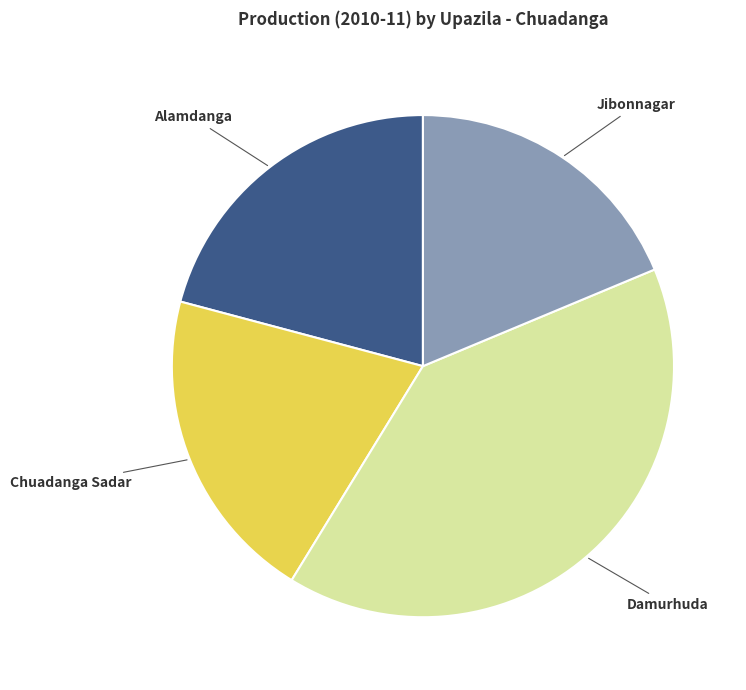

Which slice is the largest?

Damurhuda